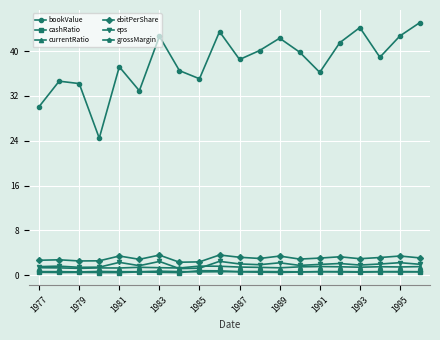

What is the sum of all currentRatio values?

28.4